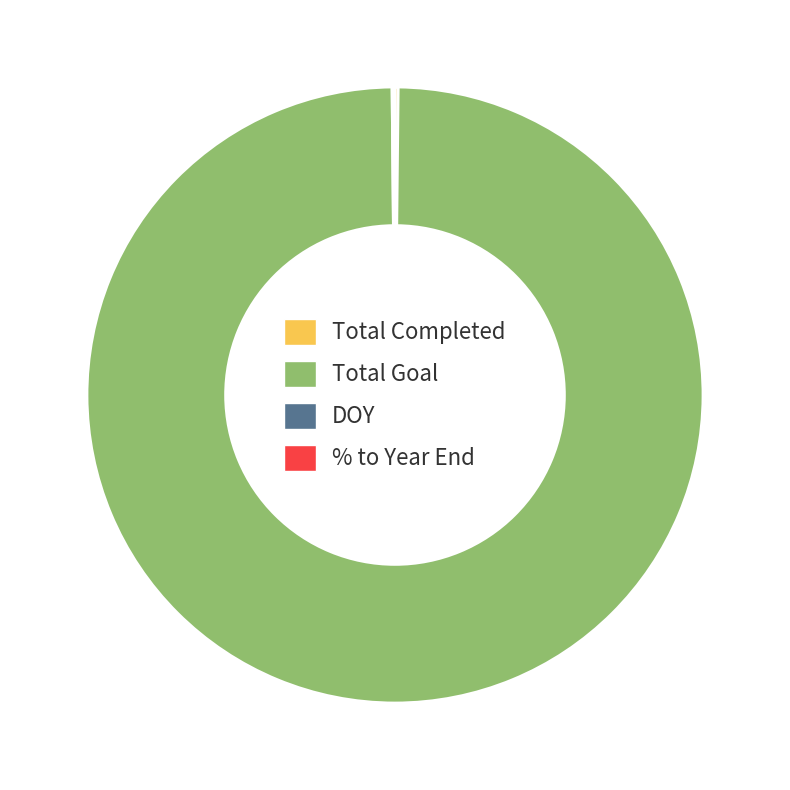

Which category has the biggest portion of the pie?

Total Goal